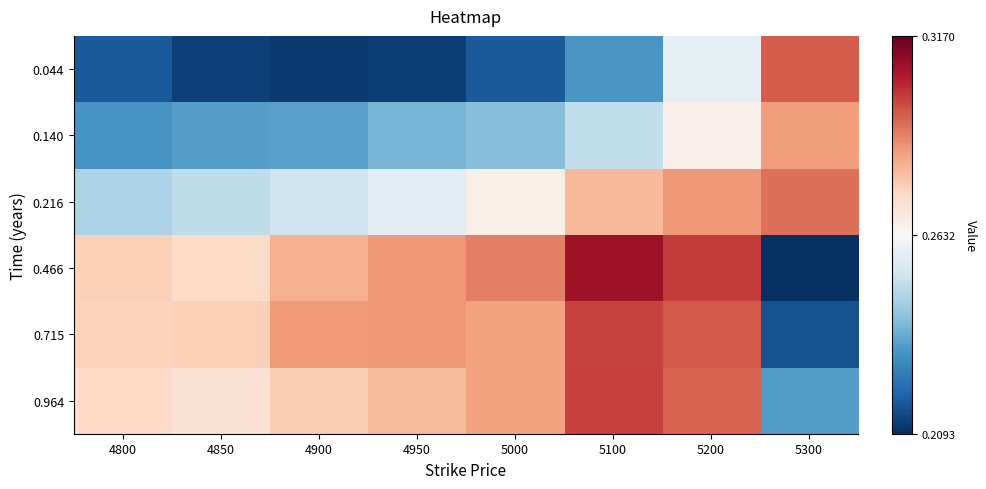

Which has a higher value, 5100 or 4800?

5100